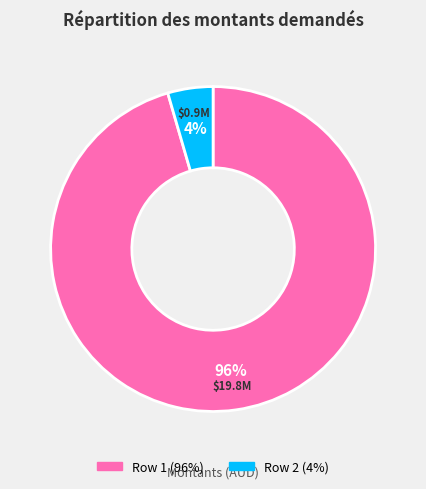

To the nearest percent, what portion does Row 1 represent?

96%